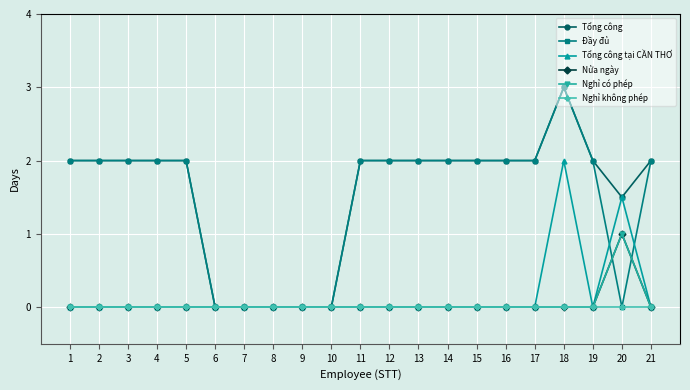

Is this an area chart (filled region under the line)?

No